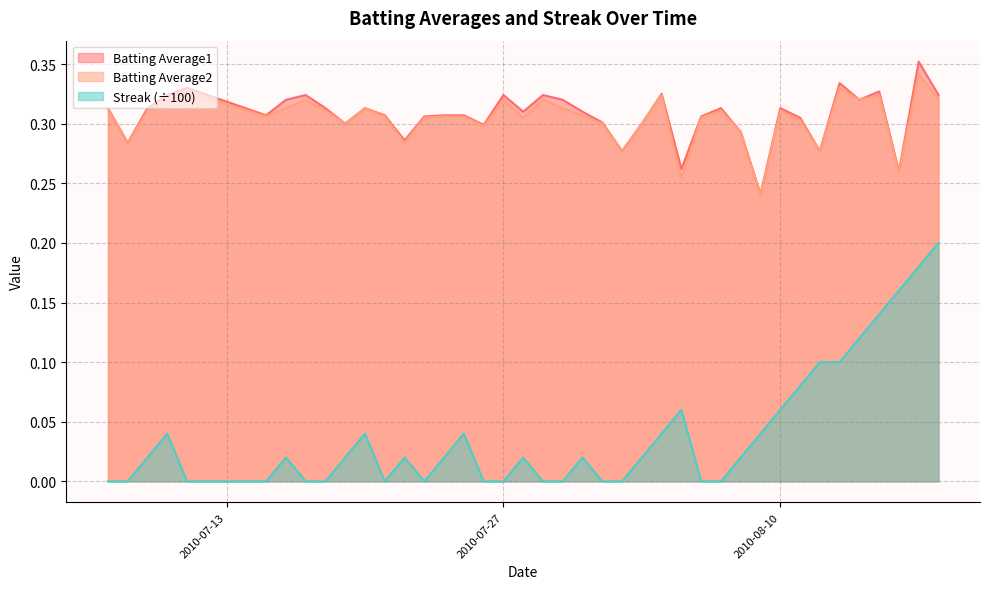

True or false: Batting Average2 has more than 2 interior local peaks.

True